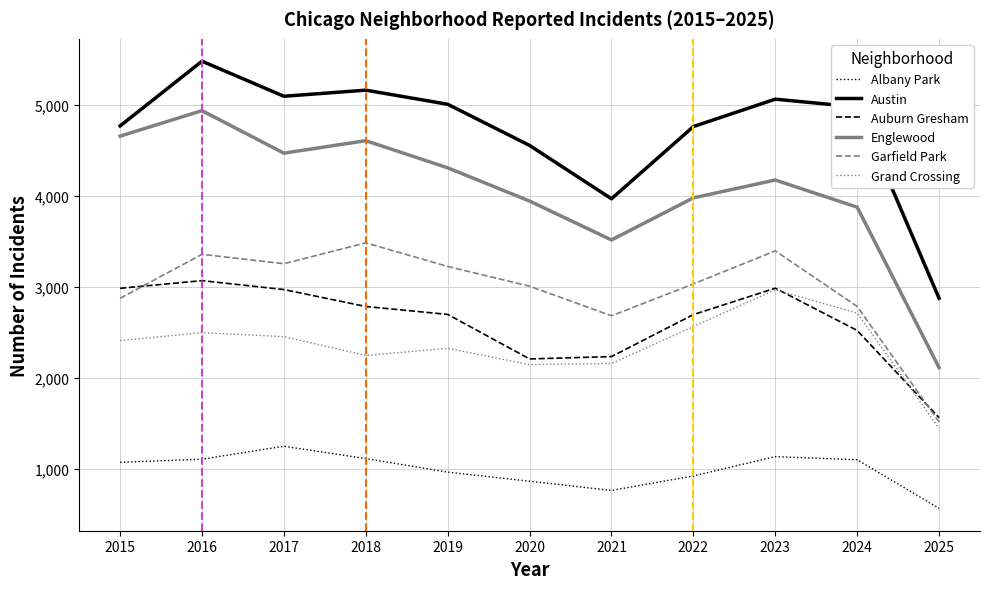

Count the number of data series in this chart.

6